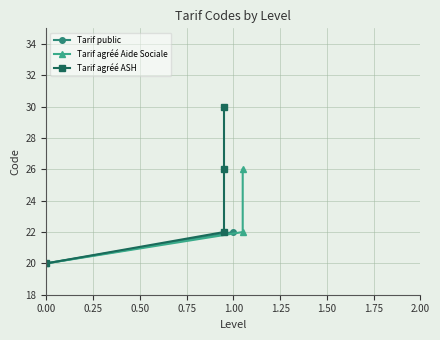

List the labels in order of value, largest first.

Tarif agréé ASH, Tarif agréé Aide Sociale, Tarif public